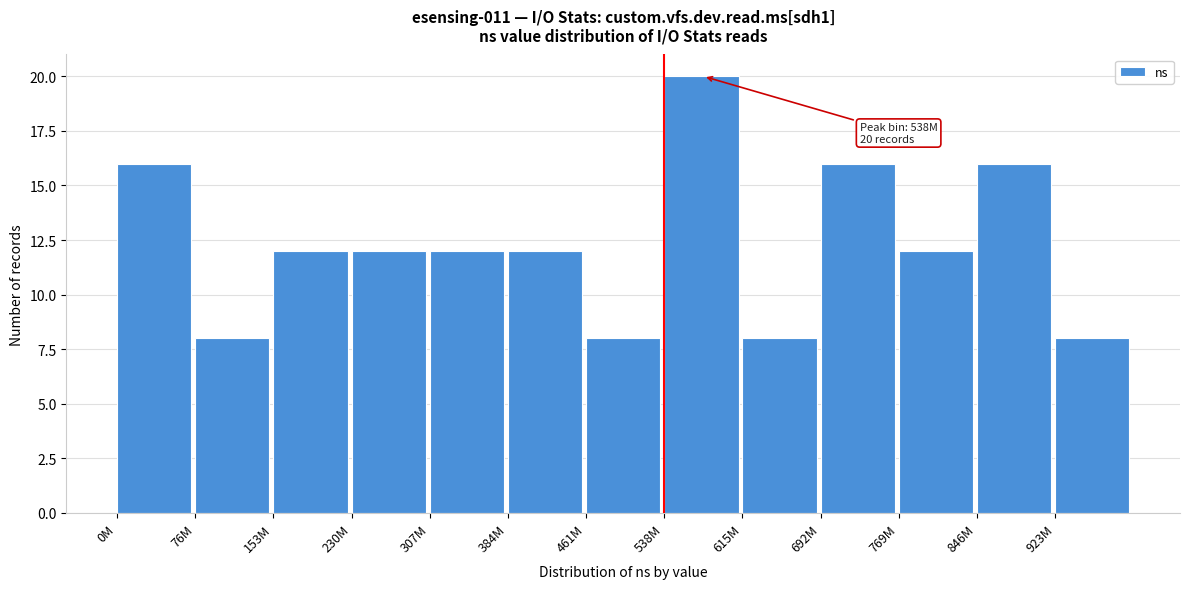

Reading left to right, transcribe all the data shown in this chart.

16	8	12	12	12	12	8	20	8	16	12	16	8